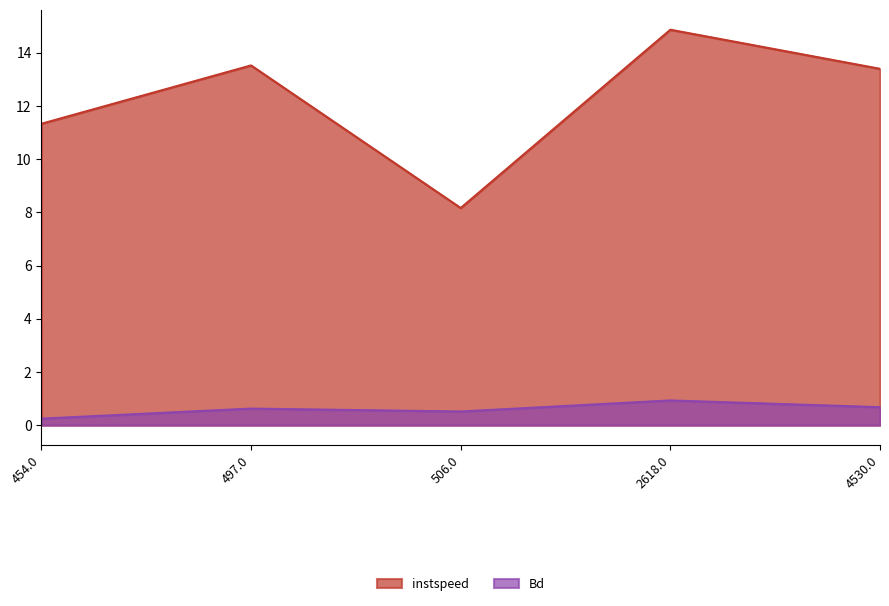

How many series are shown in this chart?

2